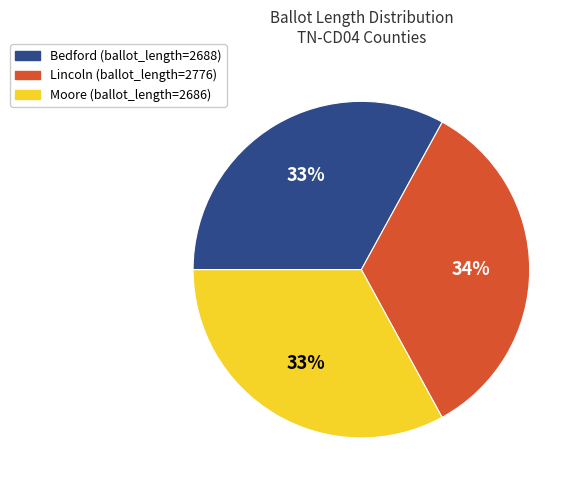

True or false: Lincoln accounts for 39% of the total.

False